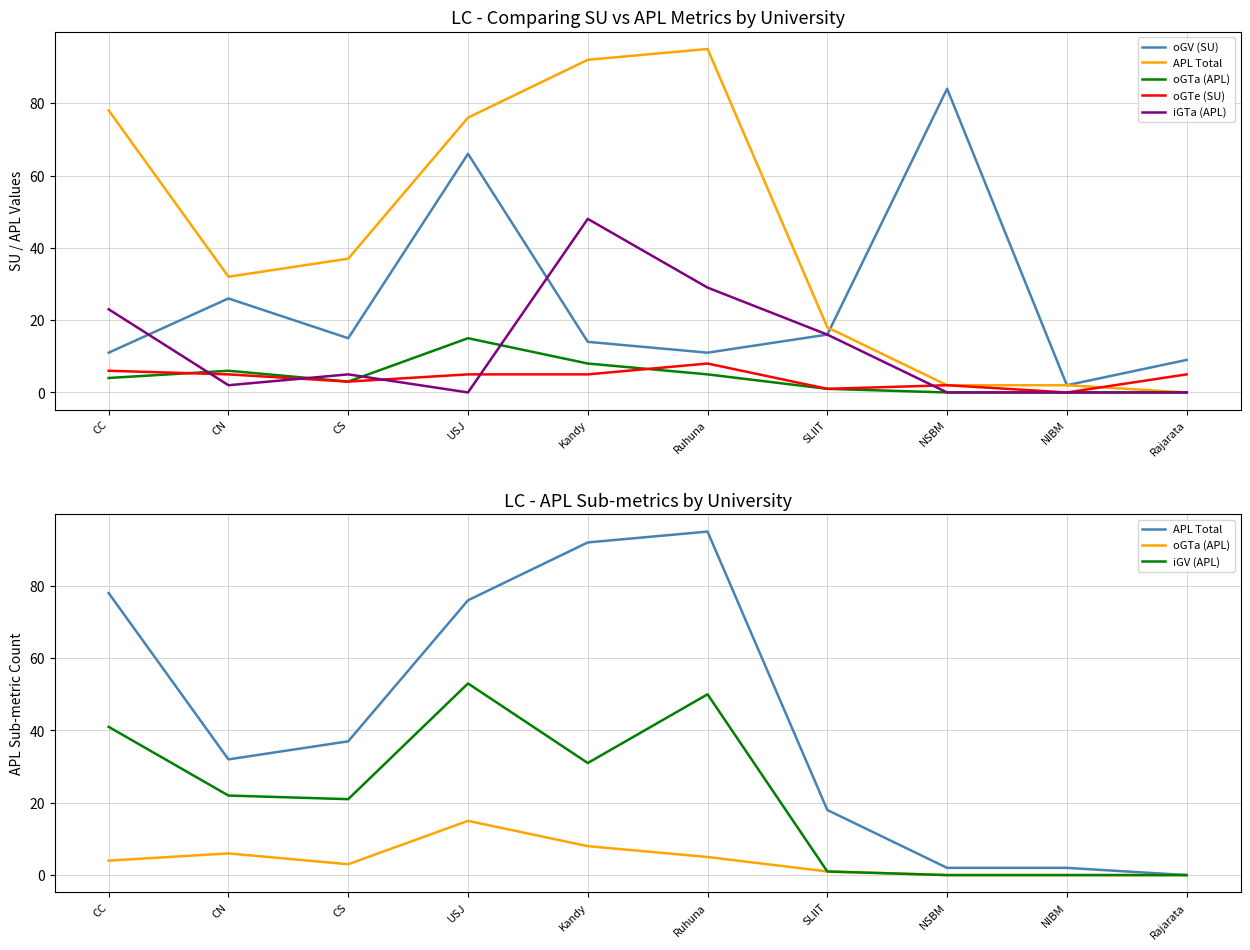

Where is oGV (SU) nearest to the value 43?

CN